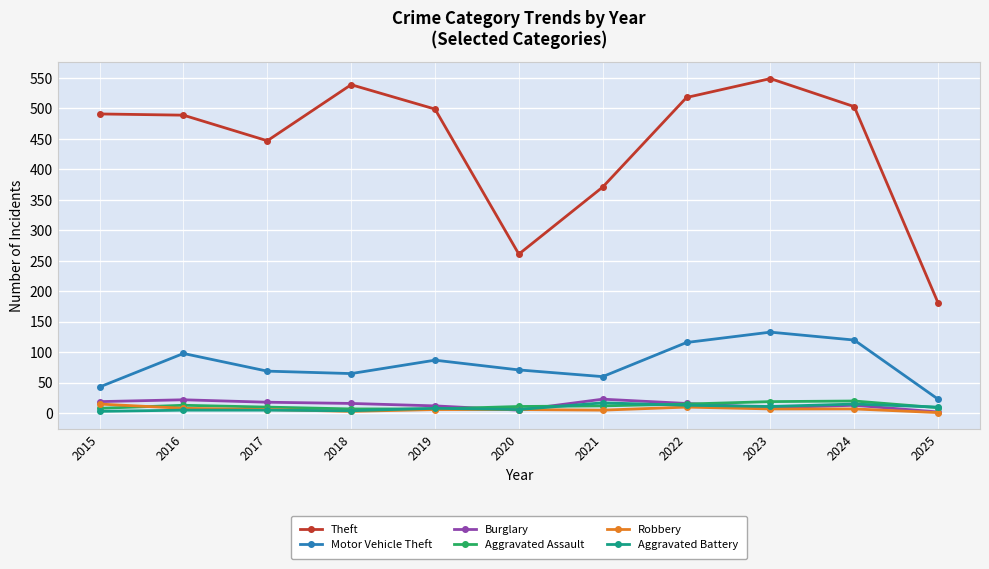

What is the average value of the Burglary series?

14